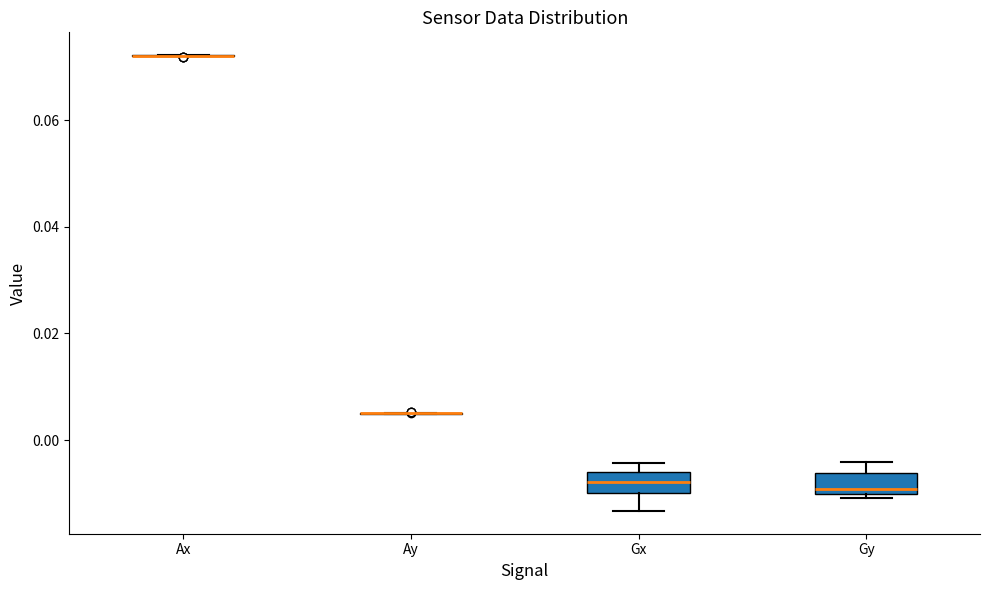

Reading left to right, read every box against the y-axis: the position of its median line, the range the box covers, and the ends of its whiskers. The values are not printed on the chart, so give them approximately, as read against the axis.

Ax: box collapsed to a line at 0.072, whiskers 0.072 to 0.072
Ay: box collapsed to a line at 0.004, whiskers 0.004 to 0.006
Gx: median -0.008, box -0.010 to -0.006, whiskers -0.014 to -0.004
Gy: median -0.010 (just above the box's lower edge), box -0.010 to -0.006, whiskers -0.010 (just below the box's lower edge) to -0.004